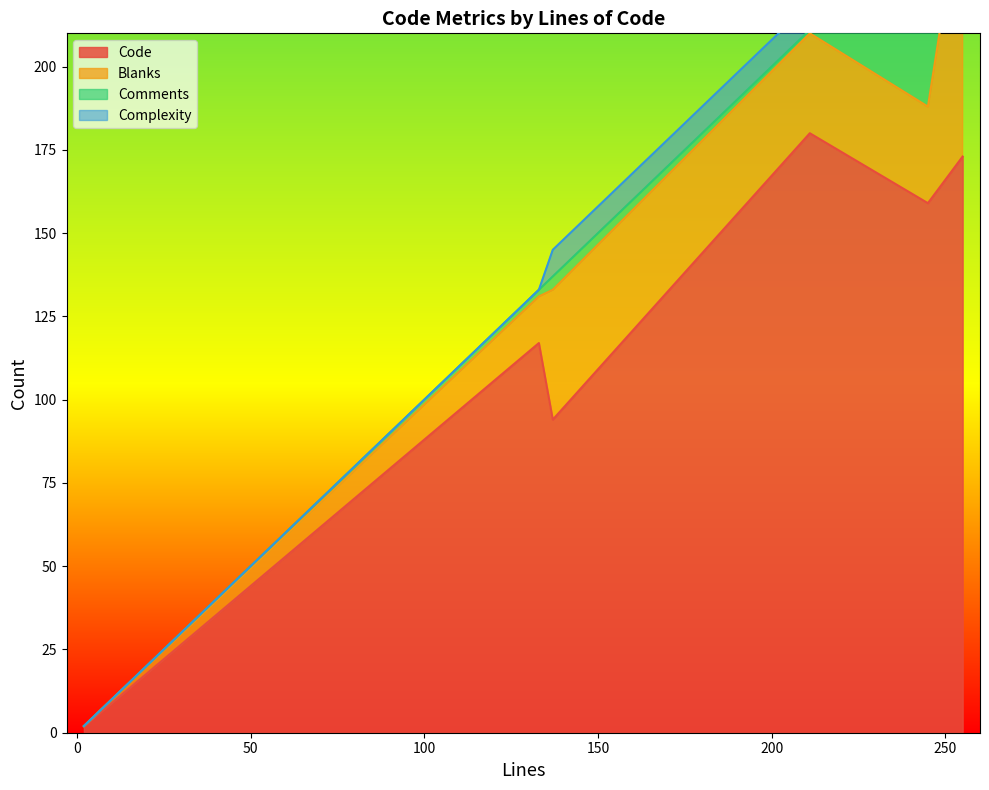

True or false: Comments and Blanks cross at least once.

True